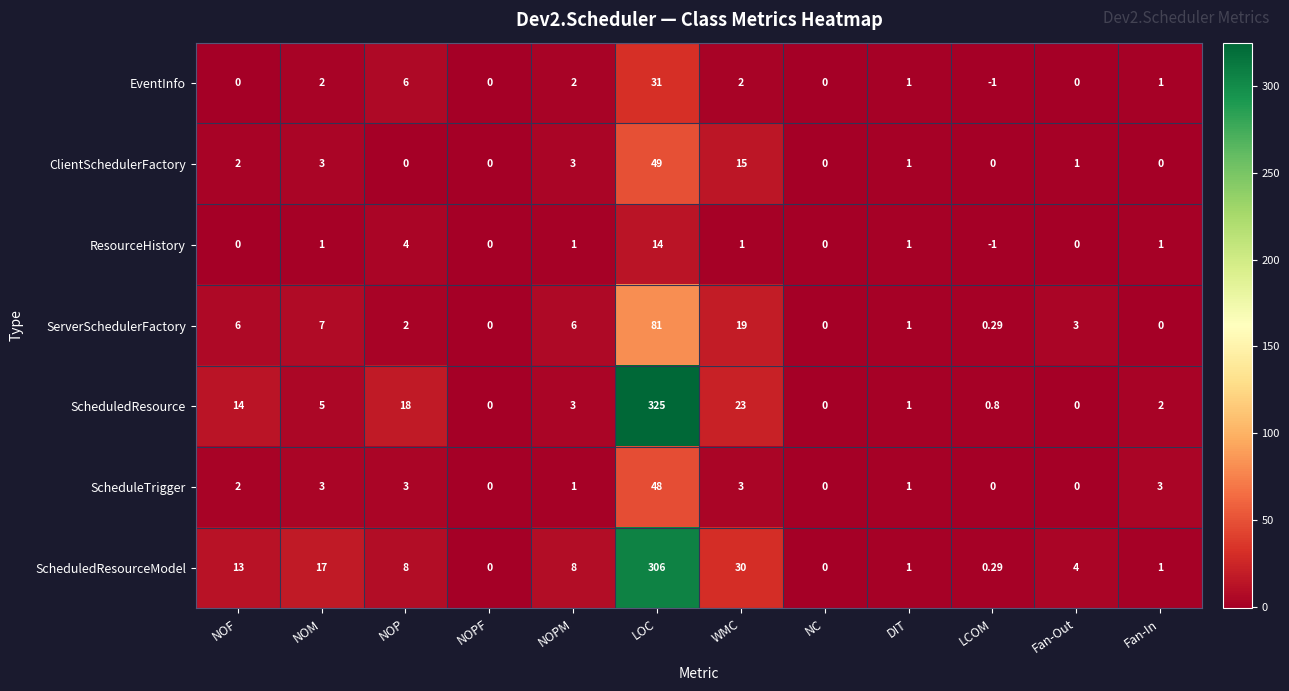

Which category has the lowest value across all series?

LCOM